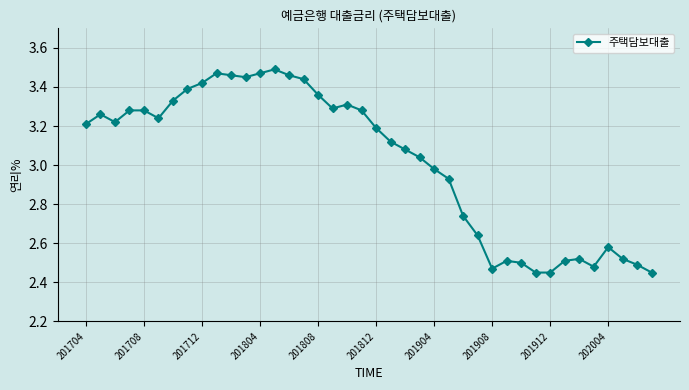

True or false: the data has more than 0 interior local peaks.

True